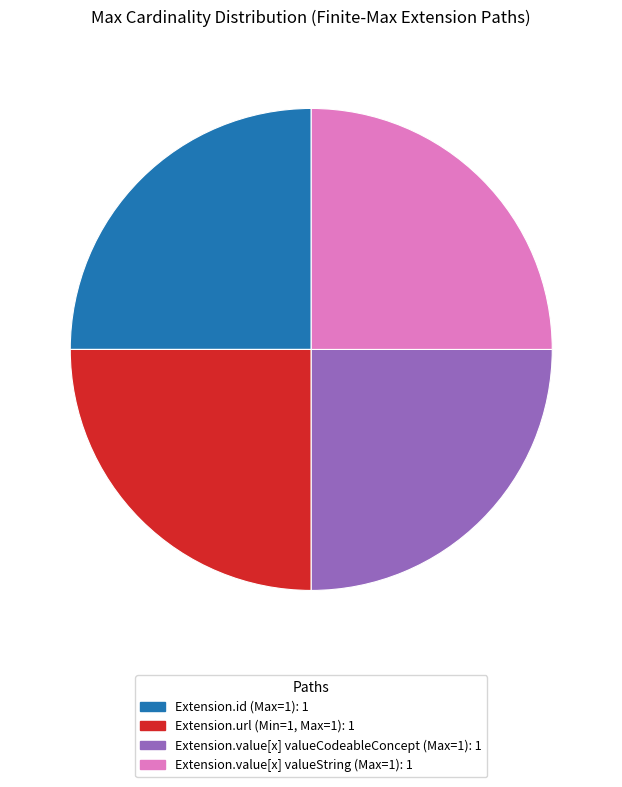

Is there a majority slice in this chart?

No